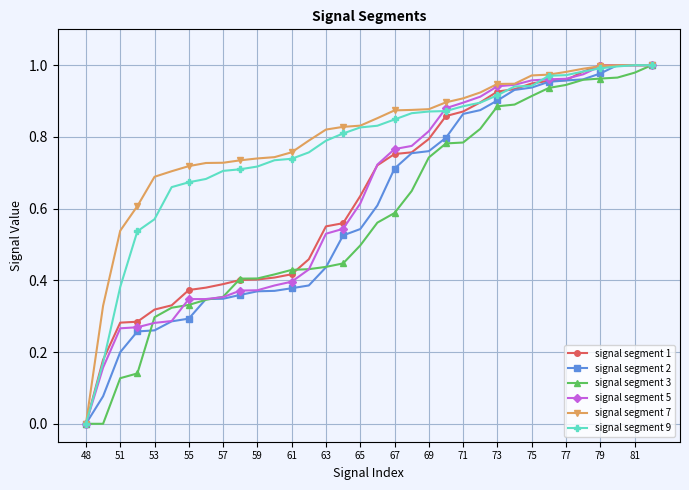

Which series has the widest spread of values?

signal segment 3